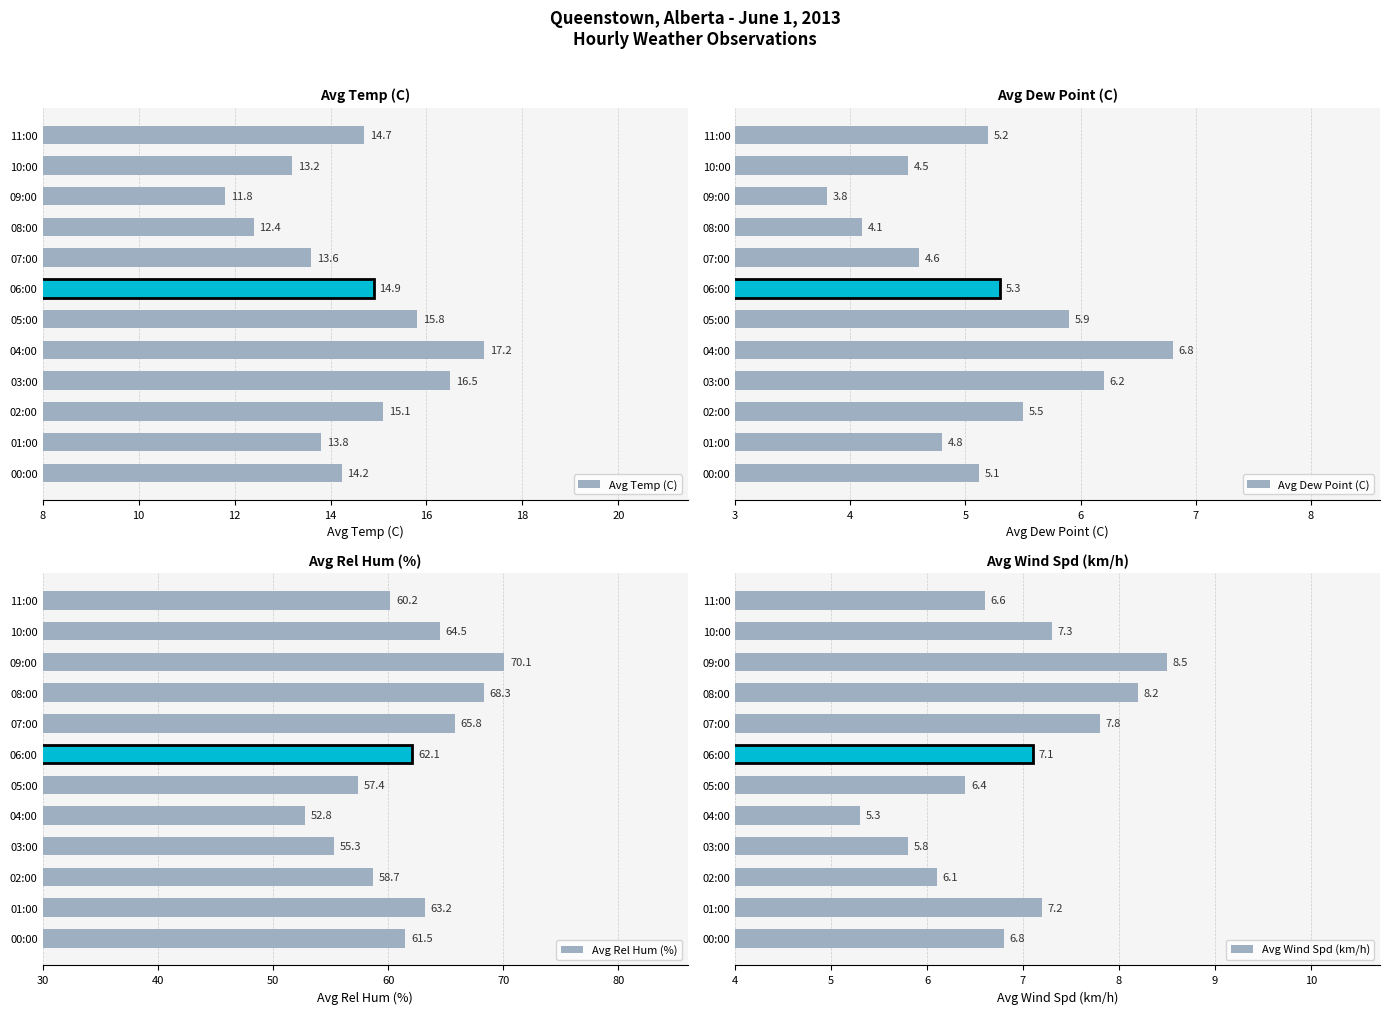

At which label does Avg Wind Spd (km/h) reach its peak?

09:00